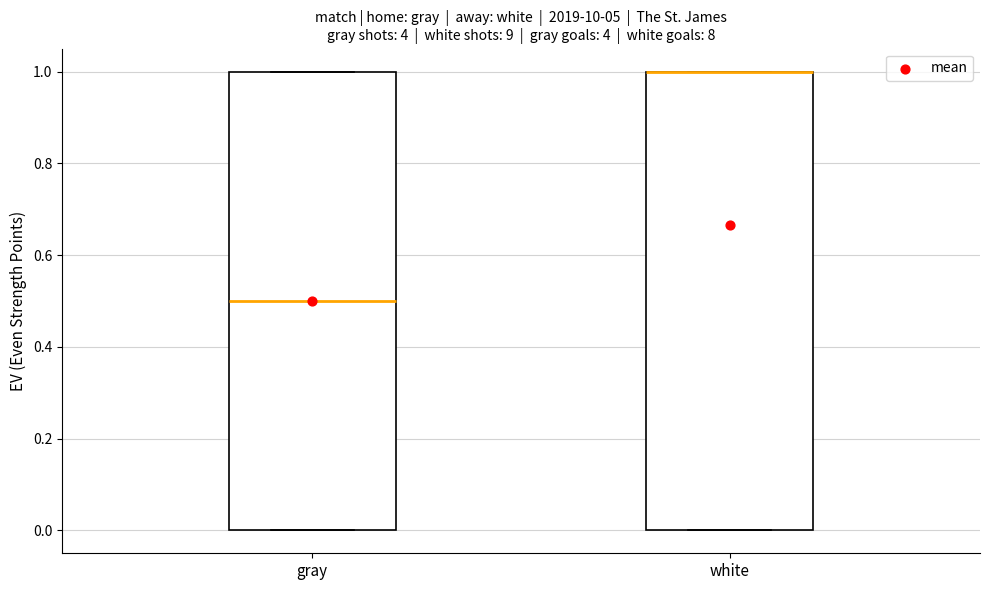

Where is the lower edge of the box for white on the y-axis? The values are not printed on the chart, so give them approximately, as read against the axis.

0.0